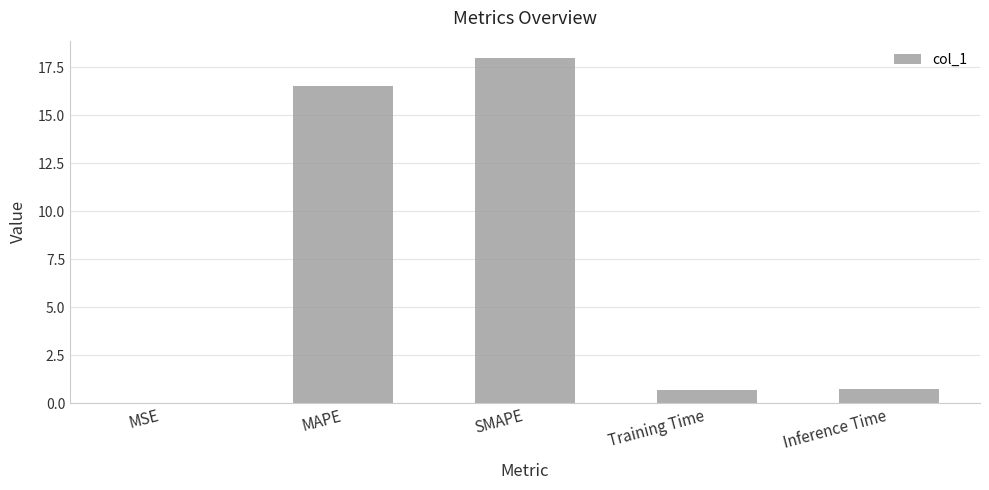

The chart shows a value of 16.5 at MAPE. True or false?

True